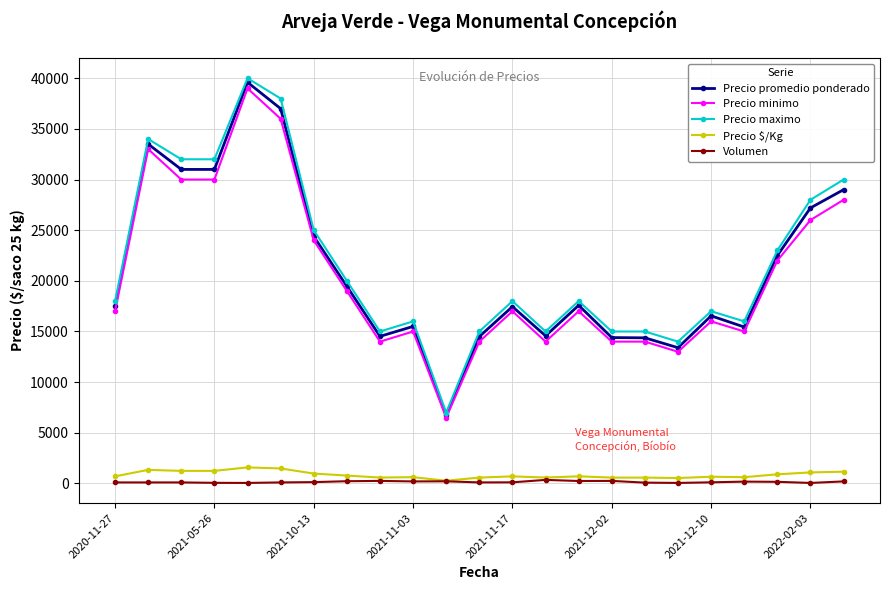

What is the sum of all Precio minimo values?

473500